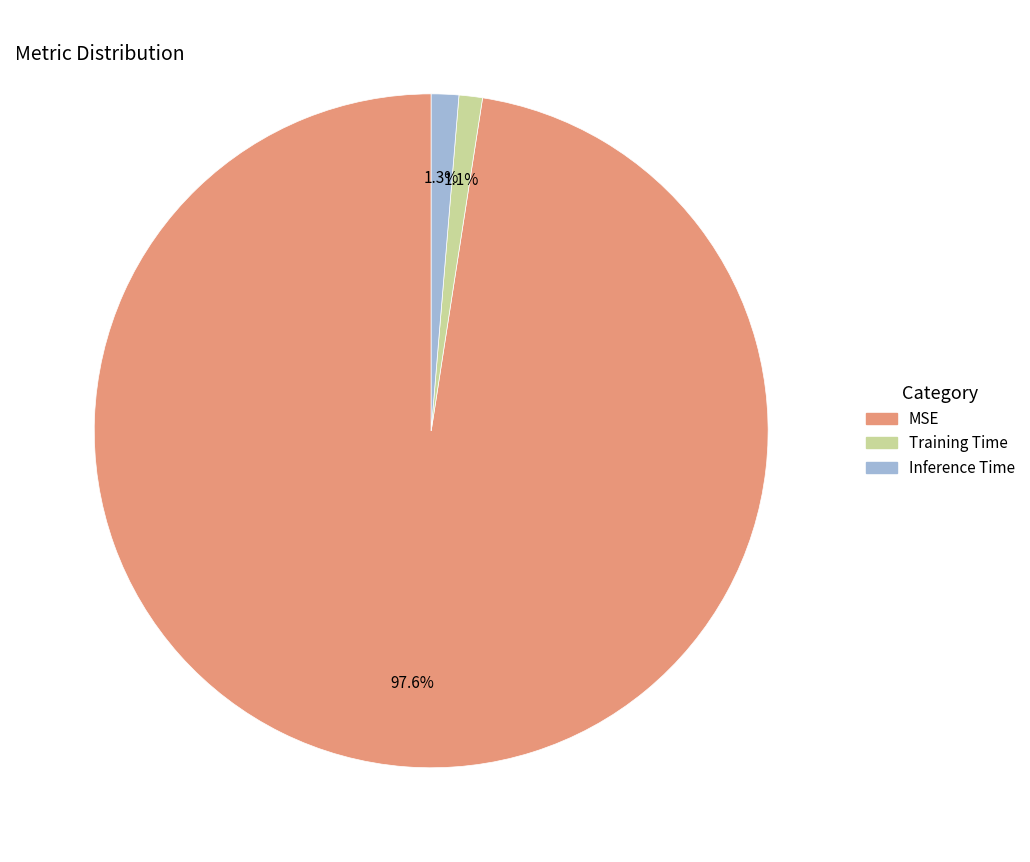

To the nearest percent, what is the combined percentage of MSE and Training Time?

99%